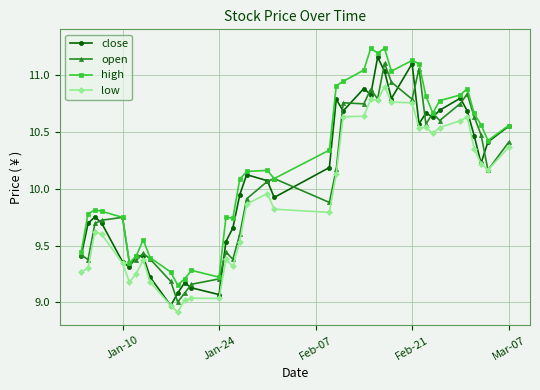

Which series has the largest total across all categories?

high